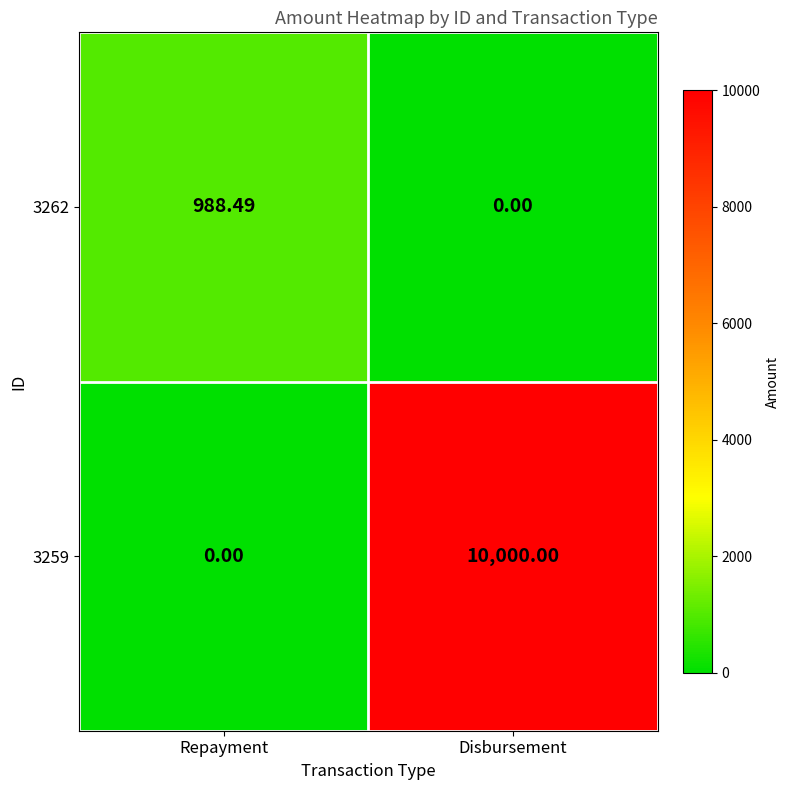

Where does the 3262 series first go above 988?

Repayment